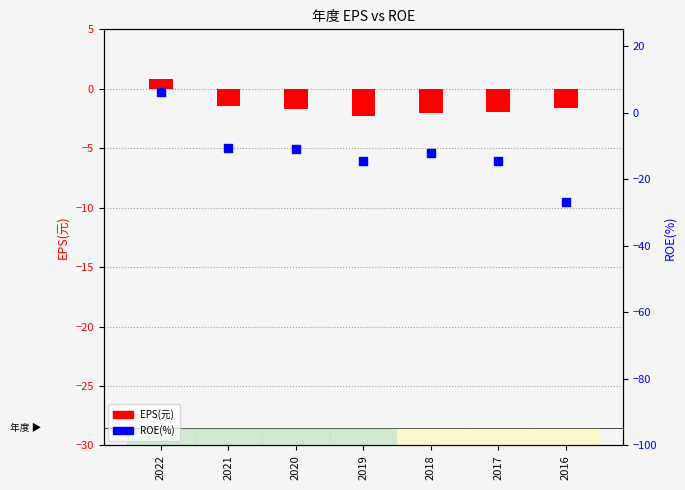

What is the total value across all series at 2019?

-16.8